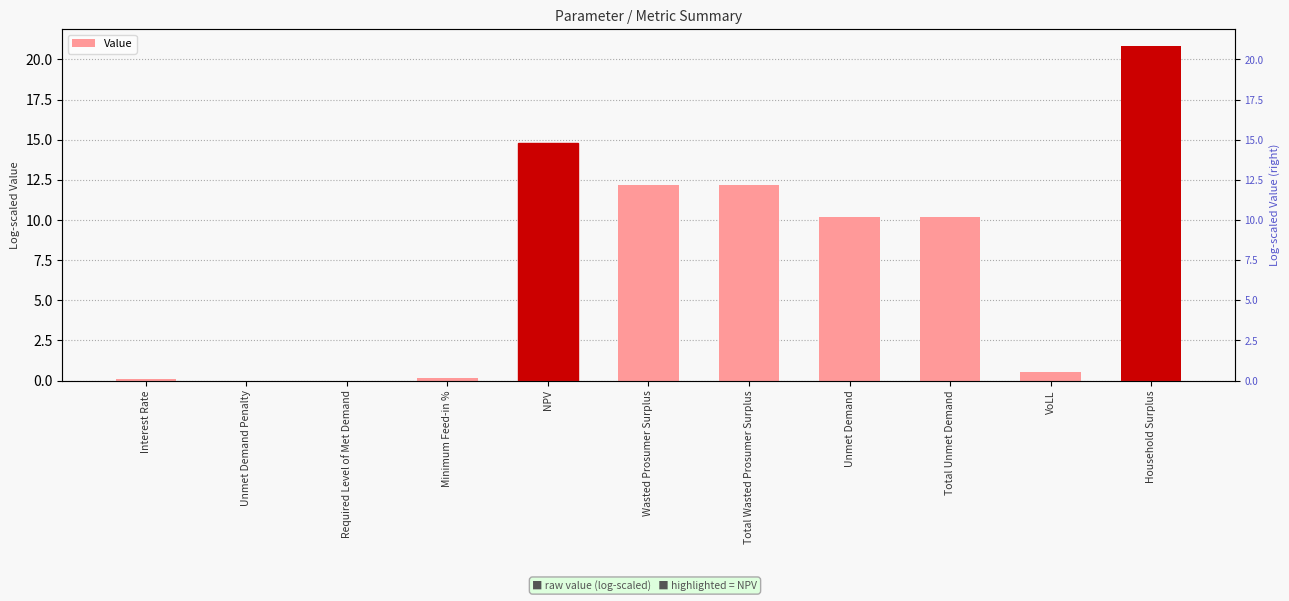

How many values exceed 10?

6